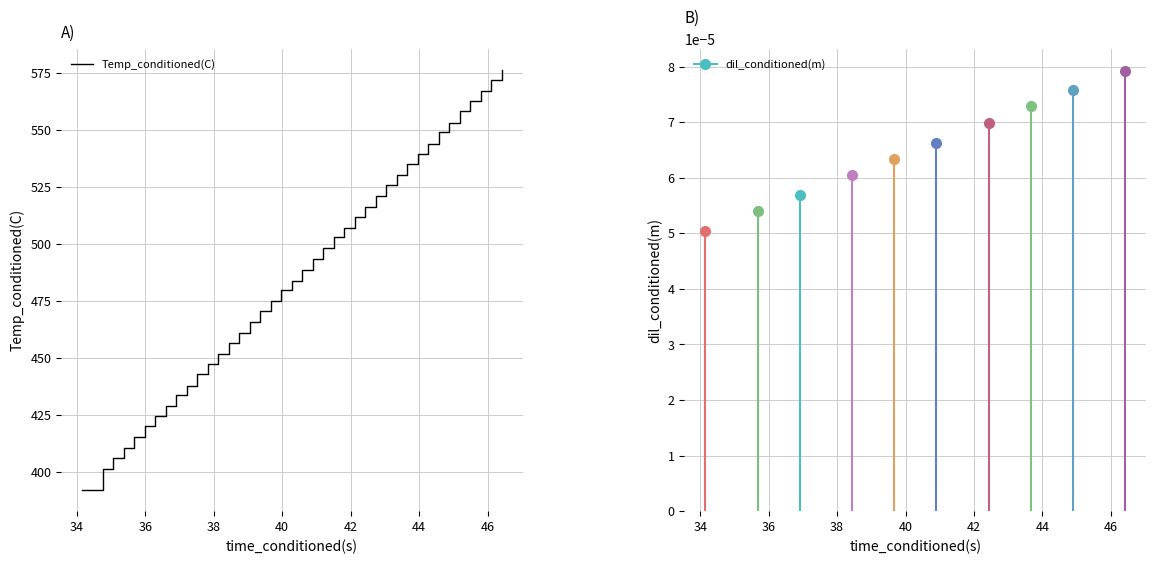

What is the maximum value shown in the chart?

576.0